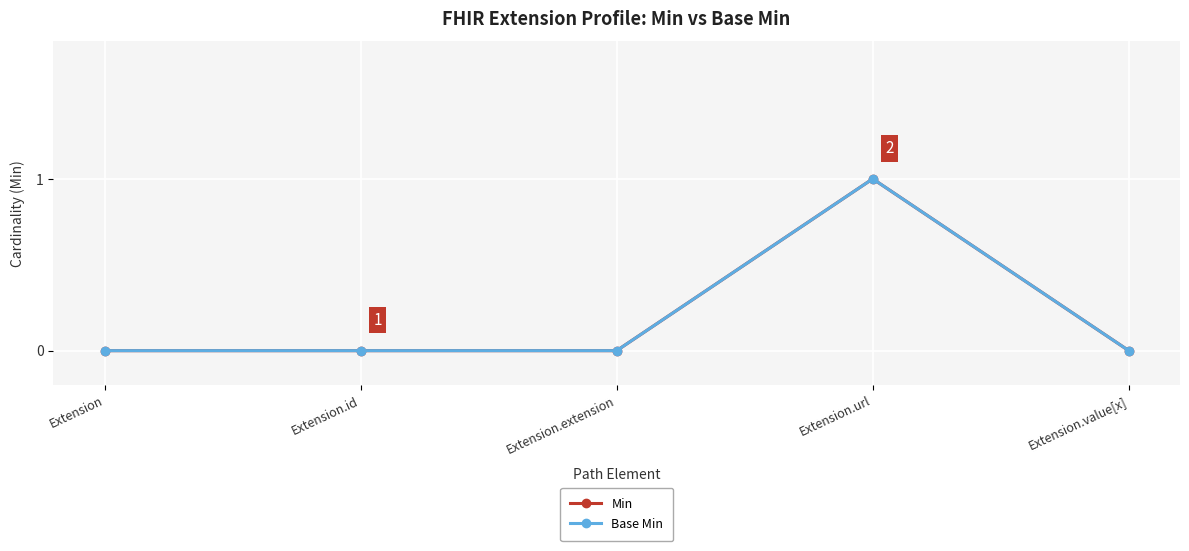

Which series changed the most between Extension.url and Extension.value[x]?

Min